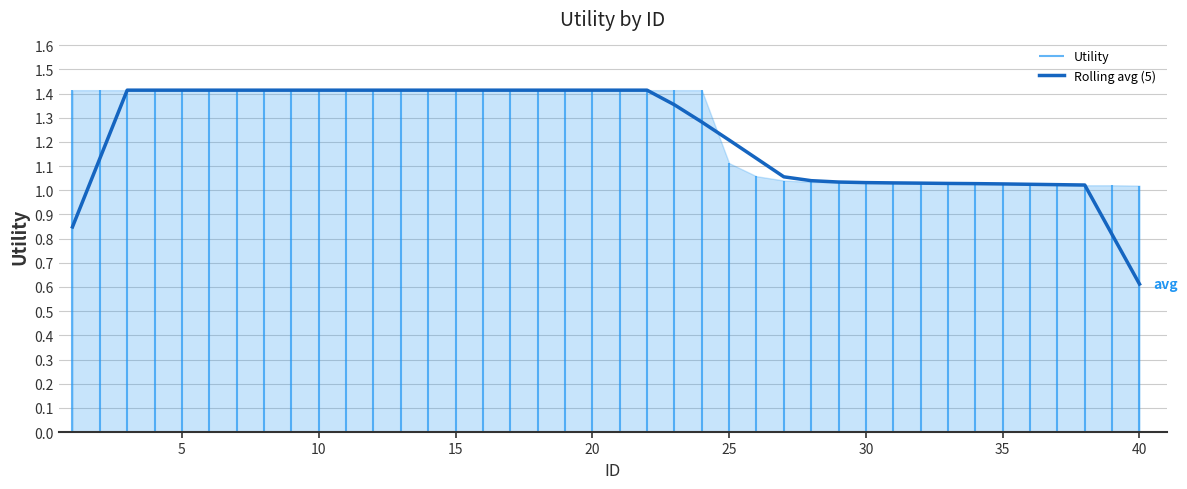

What is the lowest value of the Rolling avg (5) series?

0.6